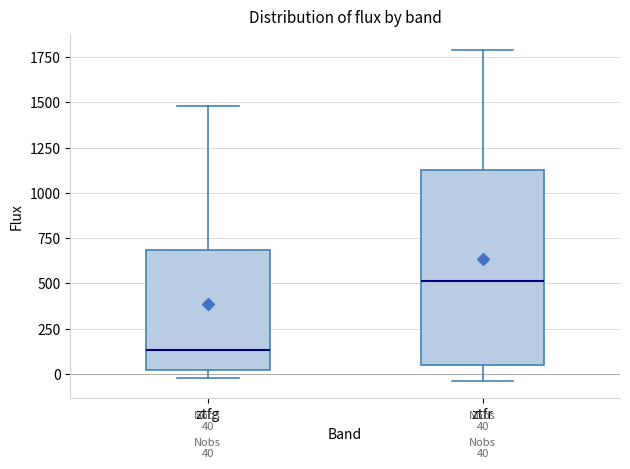

Which box has the highest median line?

ztfr